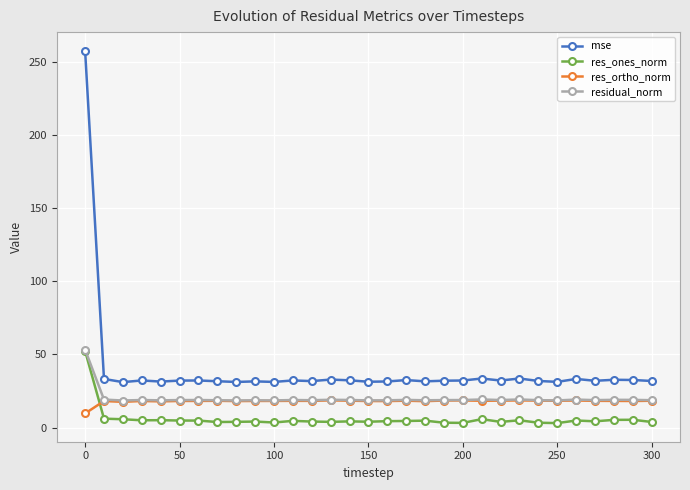

How many times do res_ortho_norm and res_ones_norm cross each other?

1